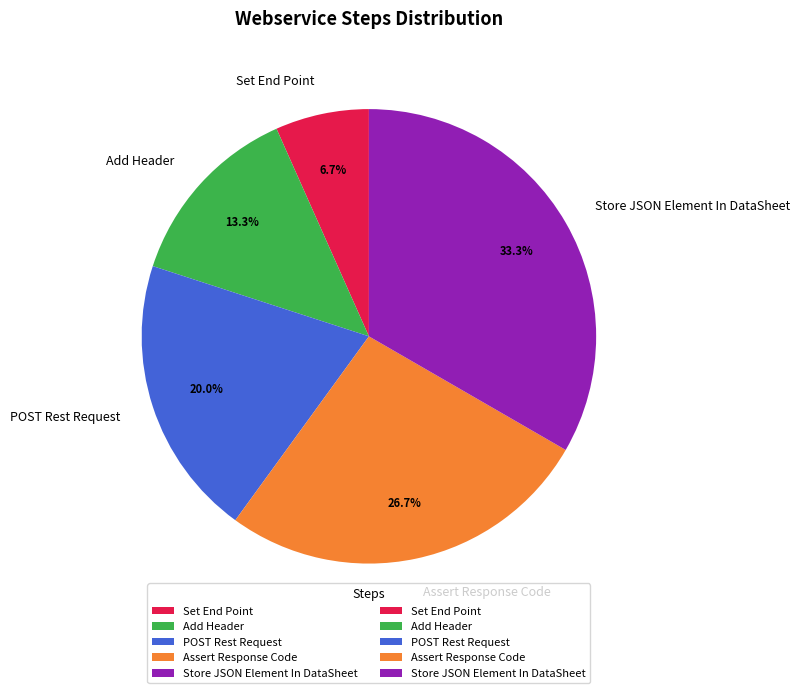

Count the number of slices in the pie.

5